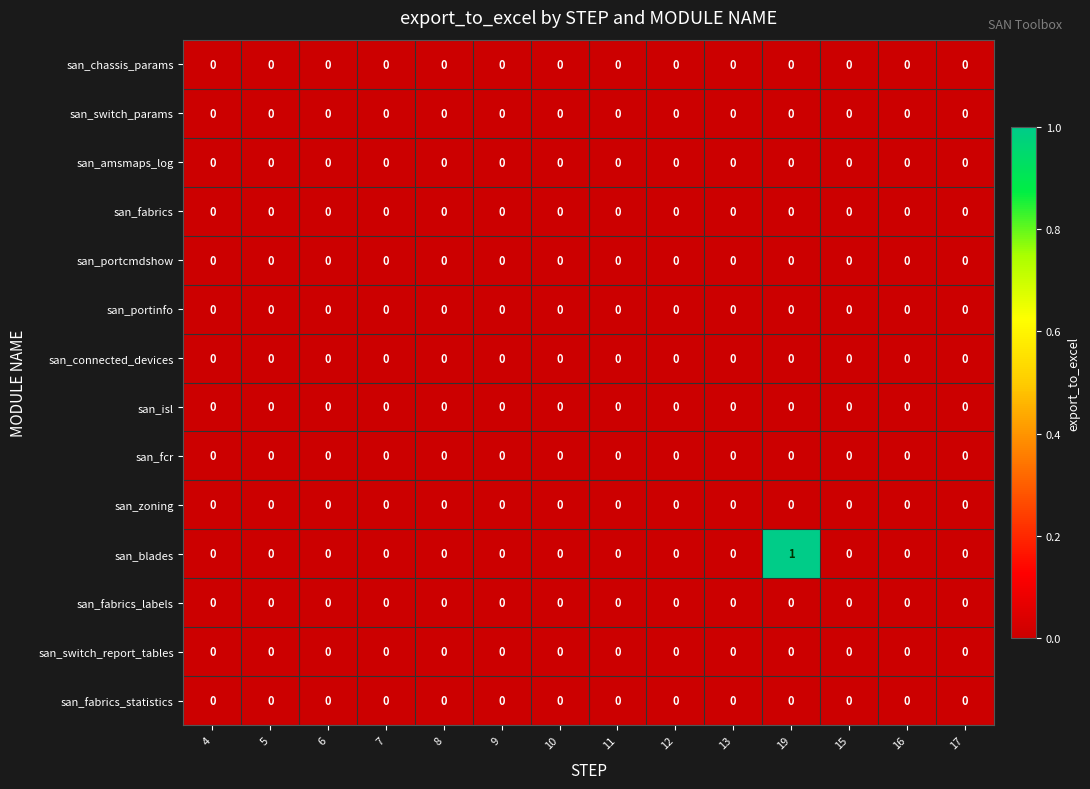

Is it true that san_portcmdshow equals 0 at 5?

True